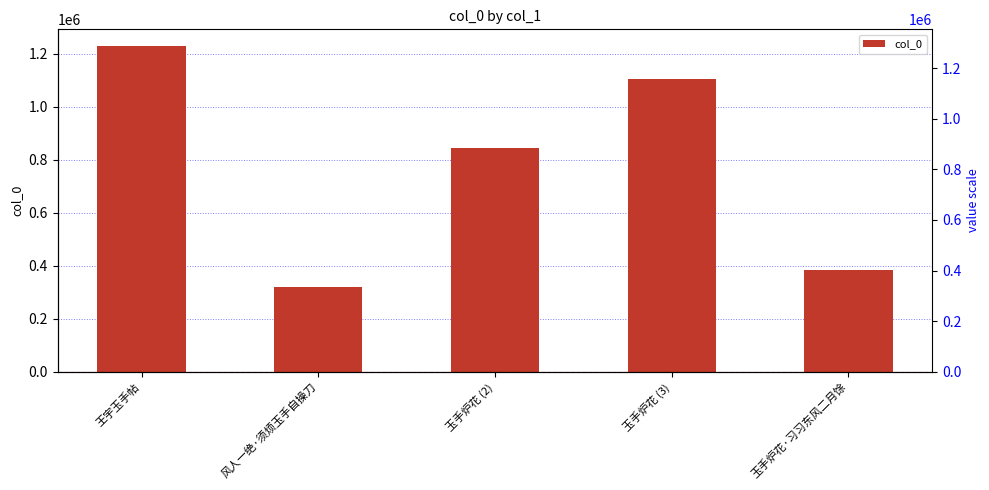

What is the label of the 1st bar from the right?

玉手炉花·习习东风二月馀